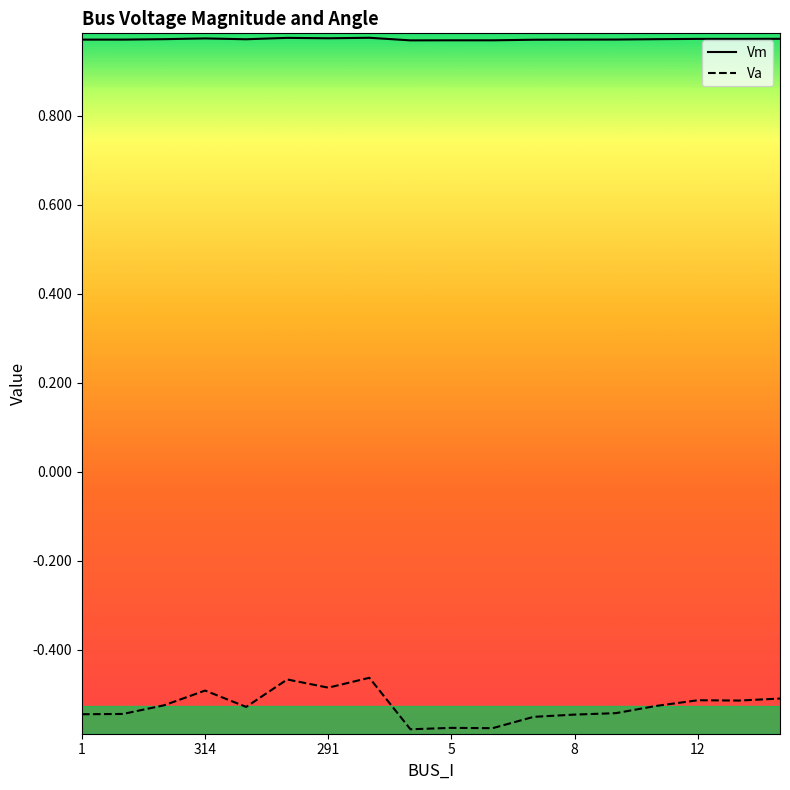

True or false: Va and Vm cross at least once.

False